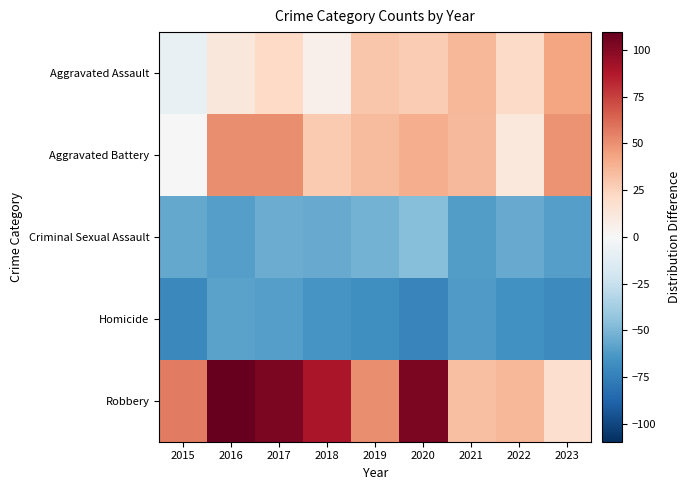

What is the greatest value displayed?

109.6